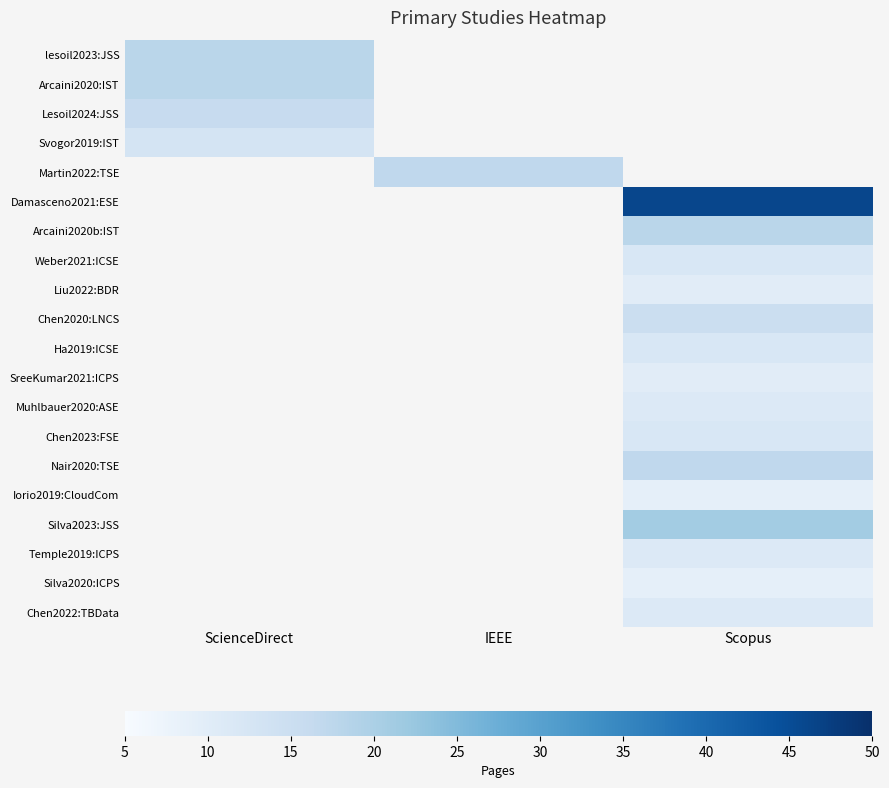

How many data points does each series have?

3